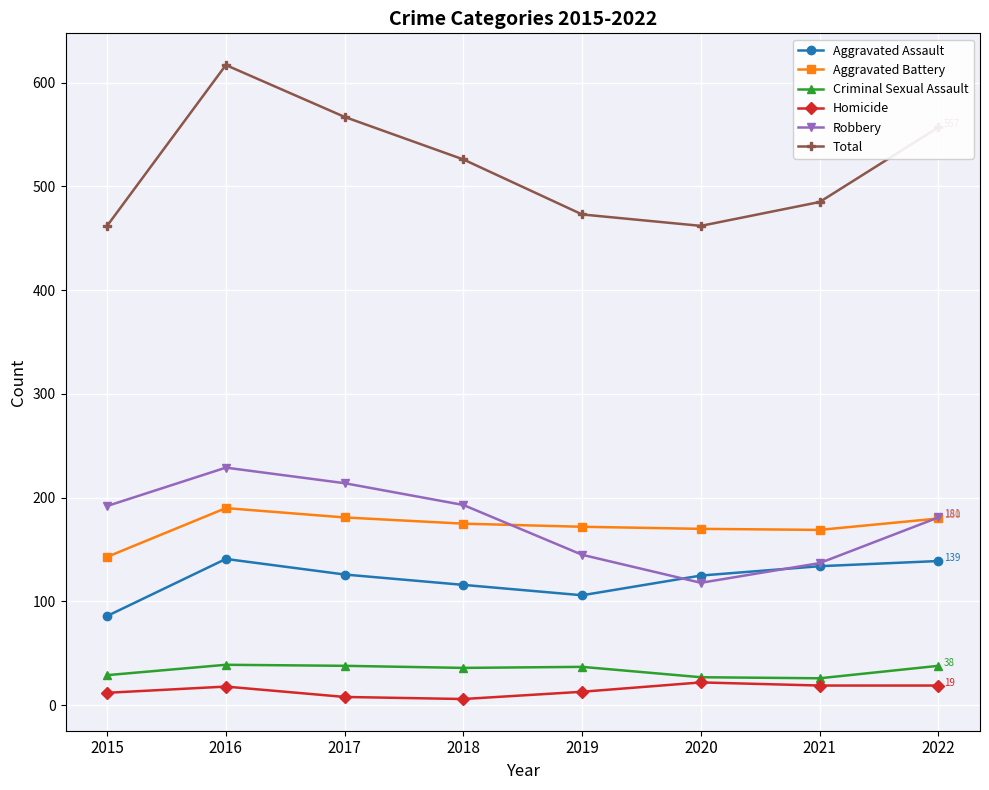

Where do Robbery and Aggravated Assault first cross each other?

2019 and 2020